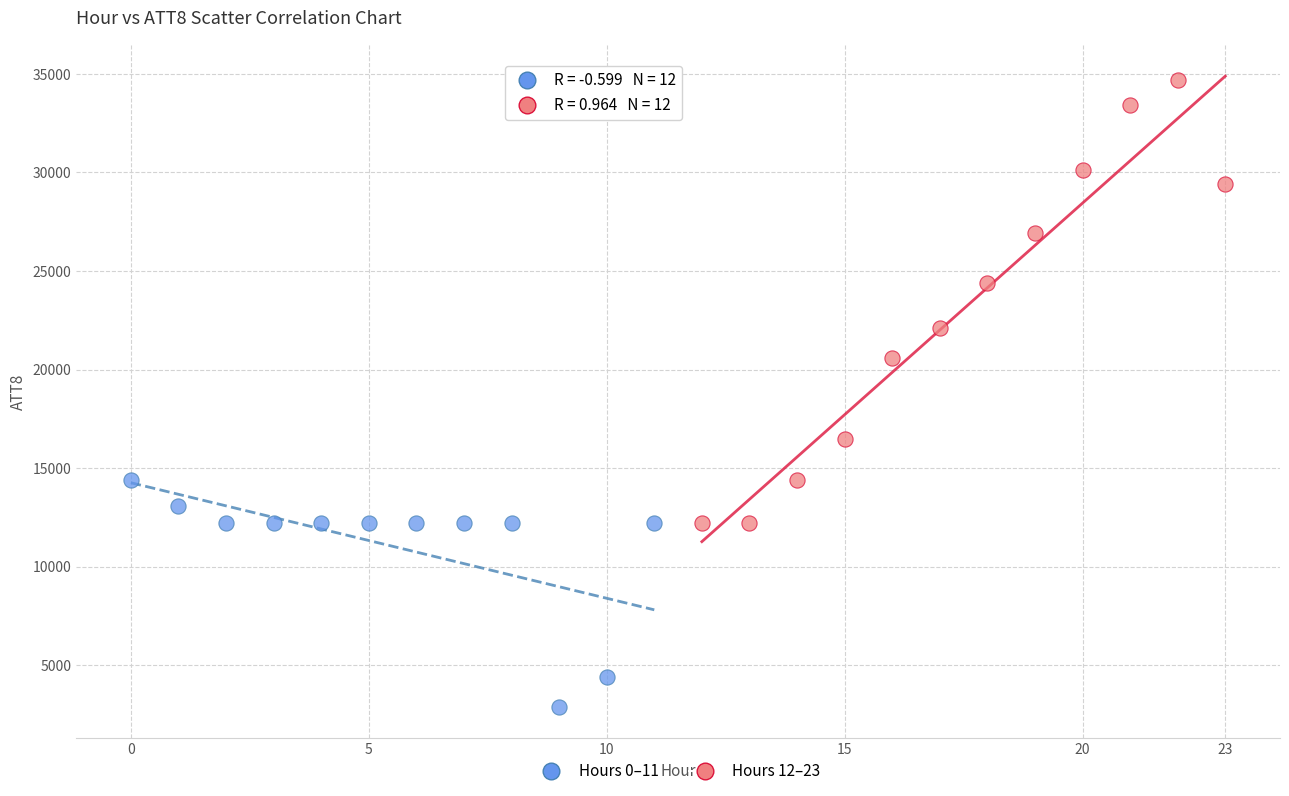

What are all the series names shown in the legend?

Hours 0–11, Hours 12–23